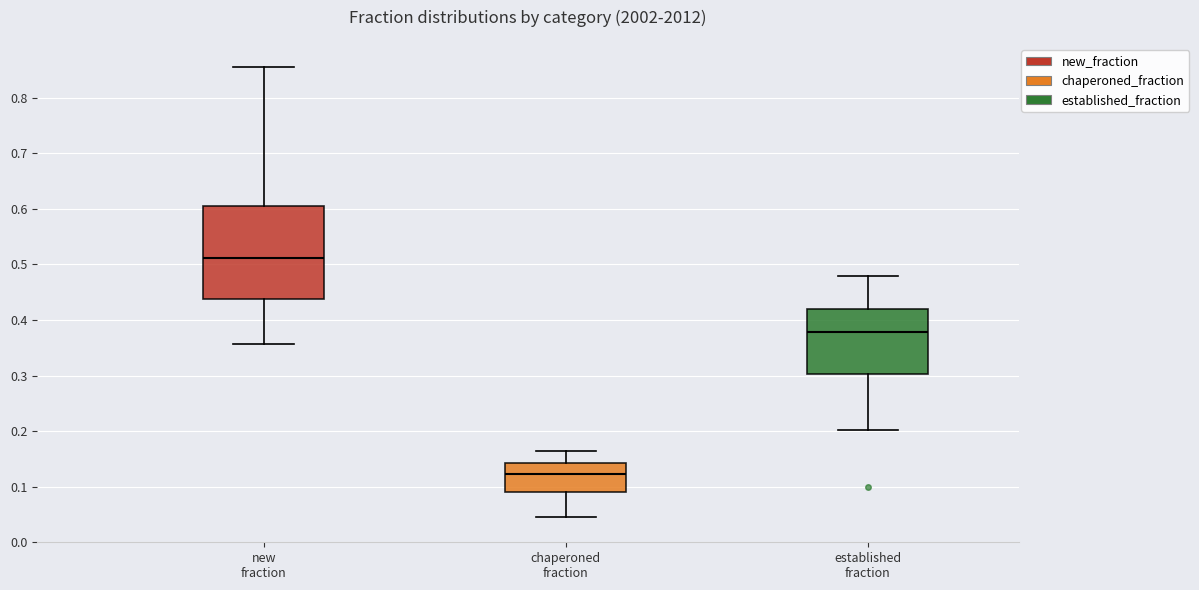

Reading left to right, read every box against the y-axis: the position of its median line, the range the box covers, and the ends of its whiskers. The values are not printed on the chart, so give them approximately, as read against the axis.

new fraction: median 0.51, box 0.44 to 0.61, whiskers 0.36 to 0.86
chaperoned fraction: median 0.12, box 0.09 to 0.14, whiskers 0.05 to 0.16
established fraction: median 0.38, box 0.30 to 0.42, whiskers 0.20 to 0.48